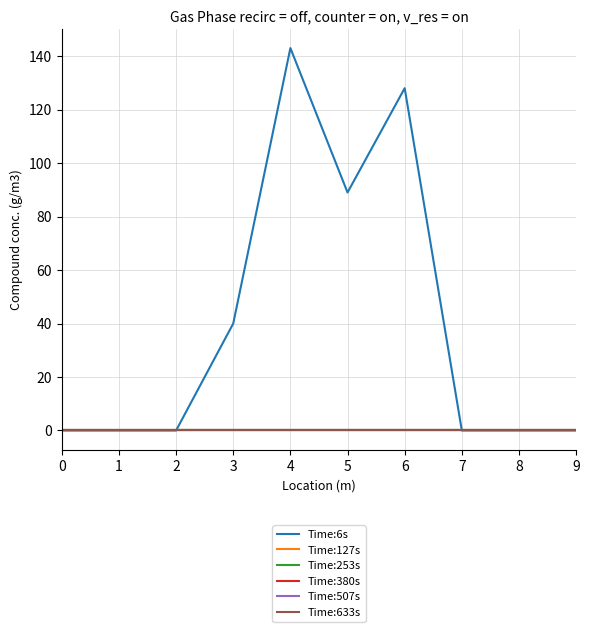

True or false: Time:380s and Time:253s cross at least once.

False